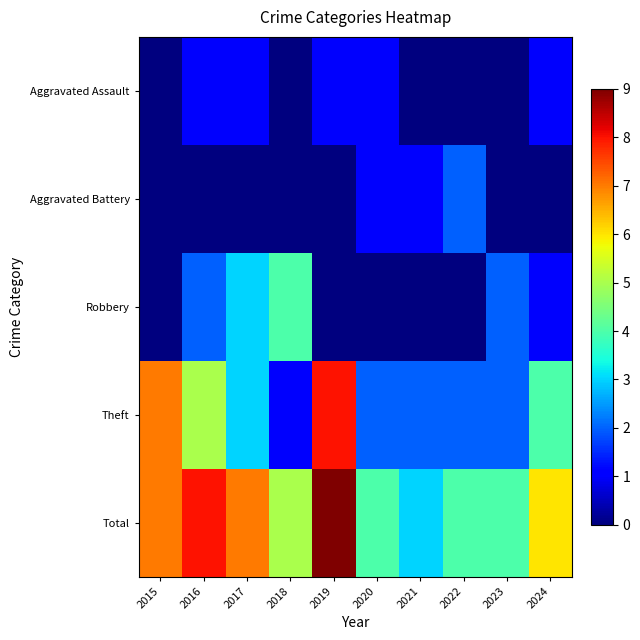

Which category has the highest value across all series?

2019